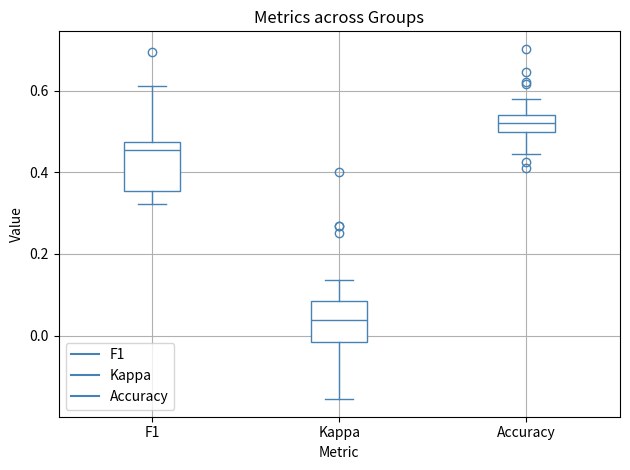

Where is the lower edge of the box for F1 on the y-axis? The values are not printed on the chart, so give them approximately, as read against the axis.

0.36